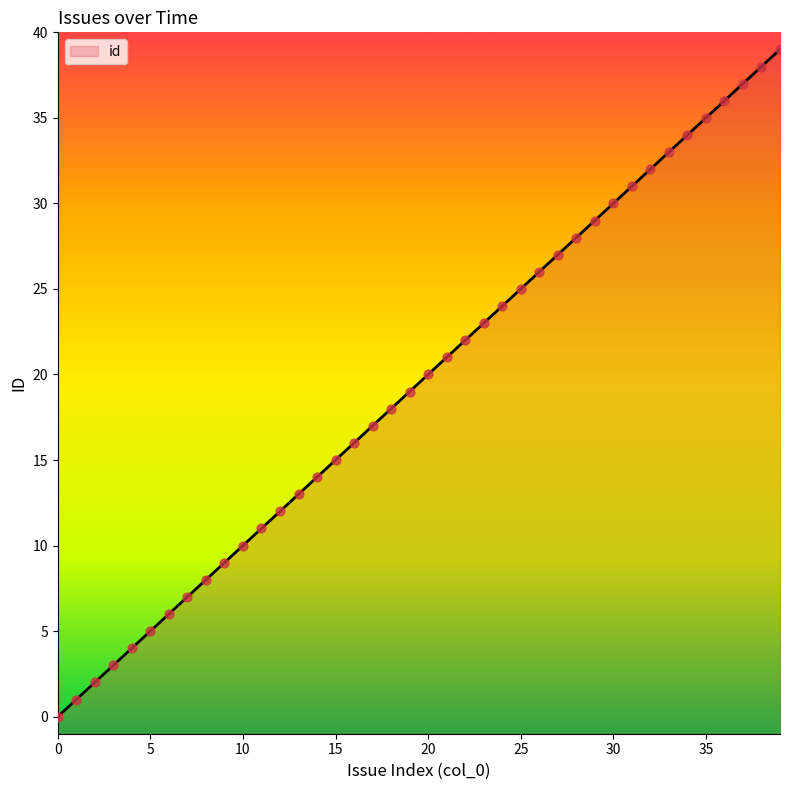

What is the change in value from 14 to 32?

+18